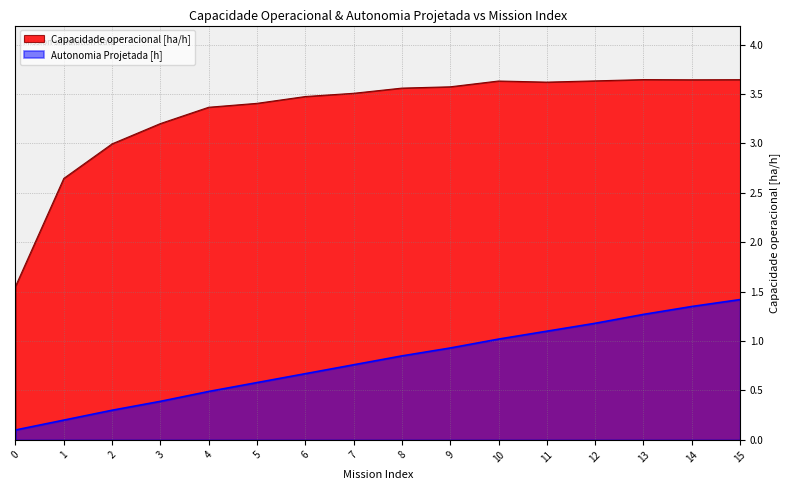

What is the average value of the Capacidade operacional [ha/h] series?

3.3